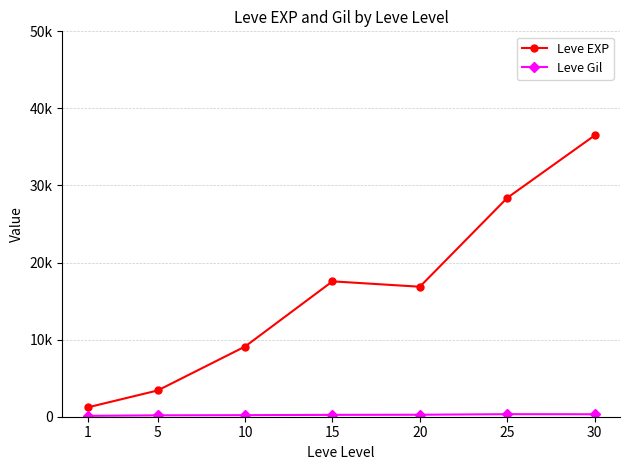

The Leve EXP series shows 41437.0 at 25. True or false?

False